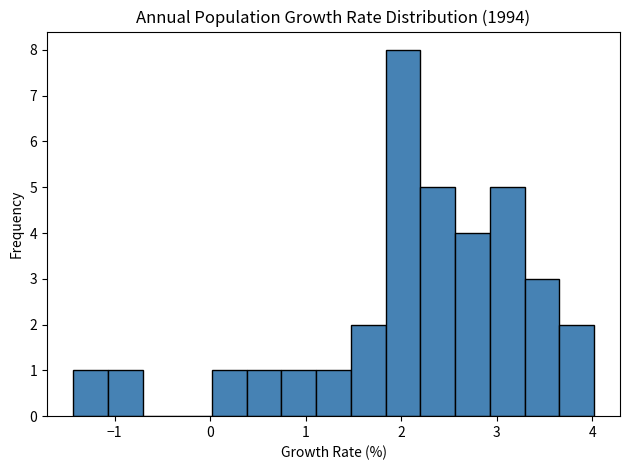

Read against the x-axis, roughly where is the centre of the tallest bar?

2.0